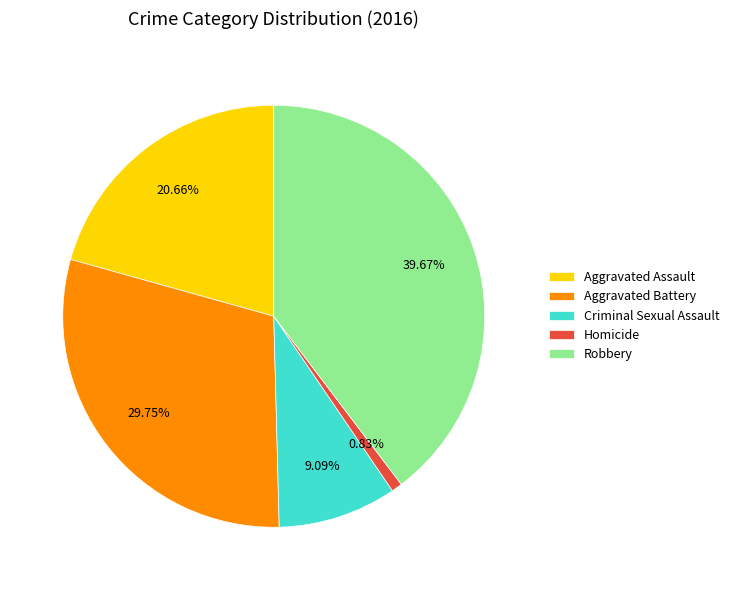

What percentage is NOT represented by Aggravated Battery?

70.2%